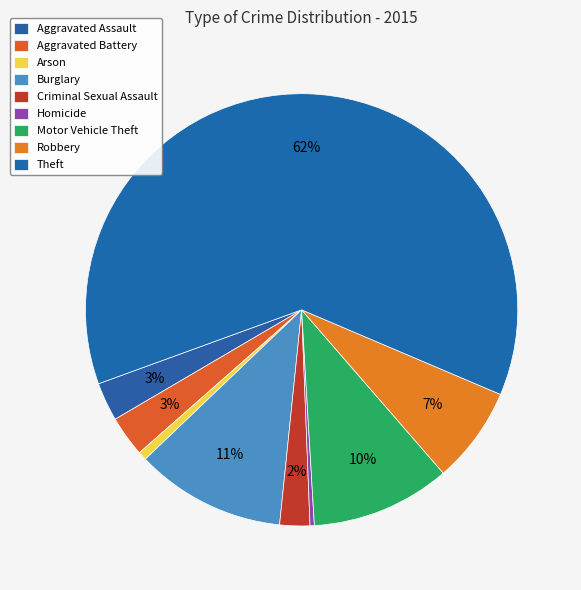

Which has a higher value, Burglary or Robbery?

Burglary